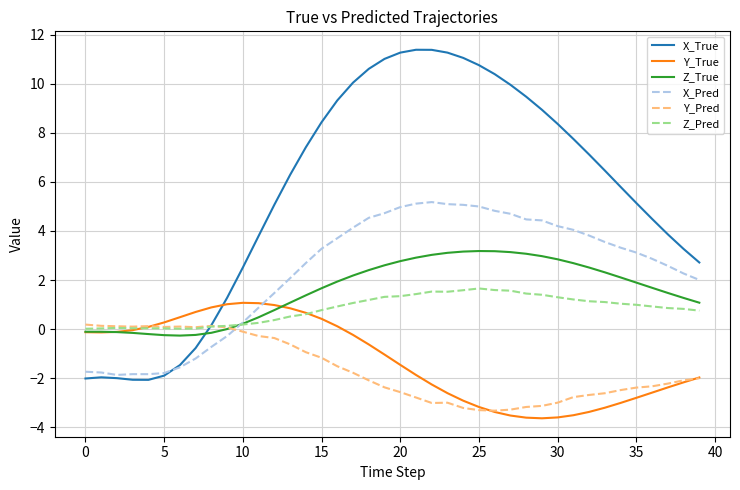

Which series has the largest total across all categories?

X_True